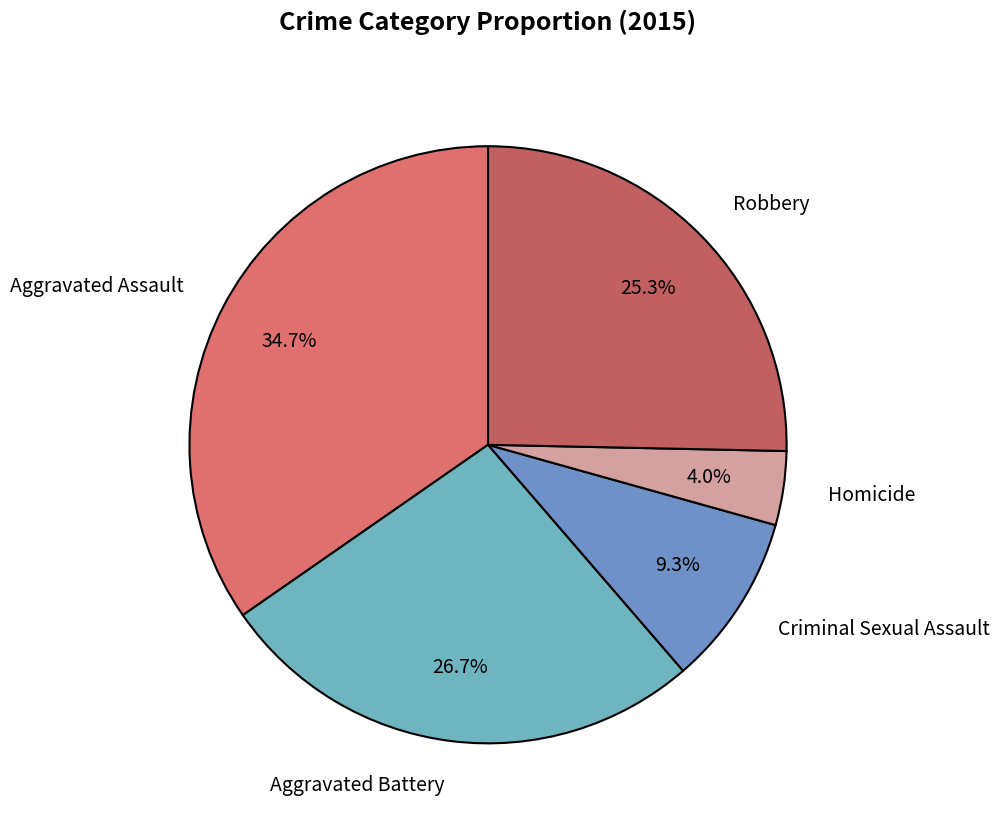

To the nearest percent, what is the average slice percentage?

20%